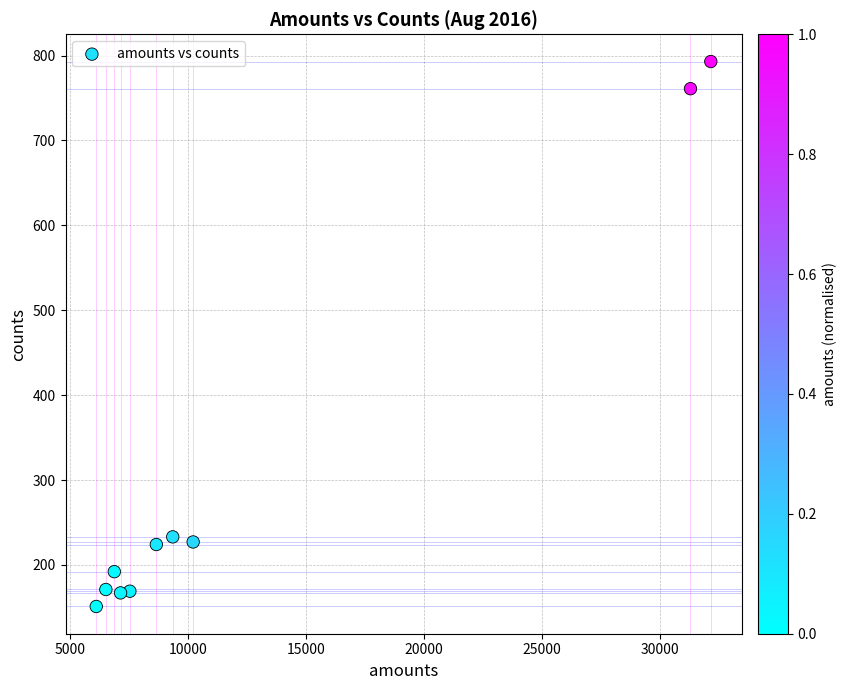

What is the average X value?

12599